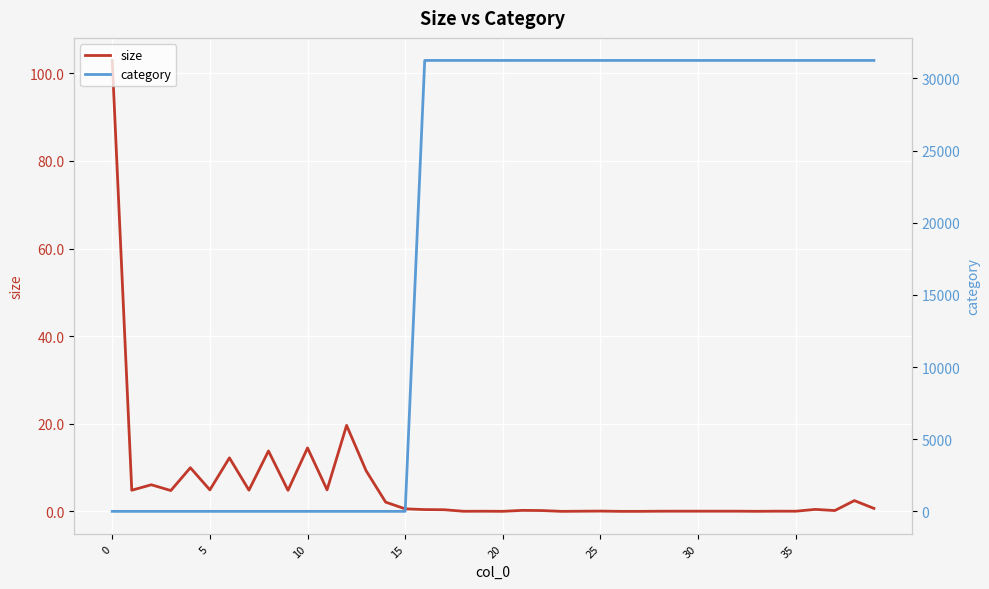

What is the average value of the size series?

5.6